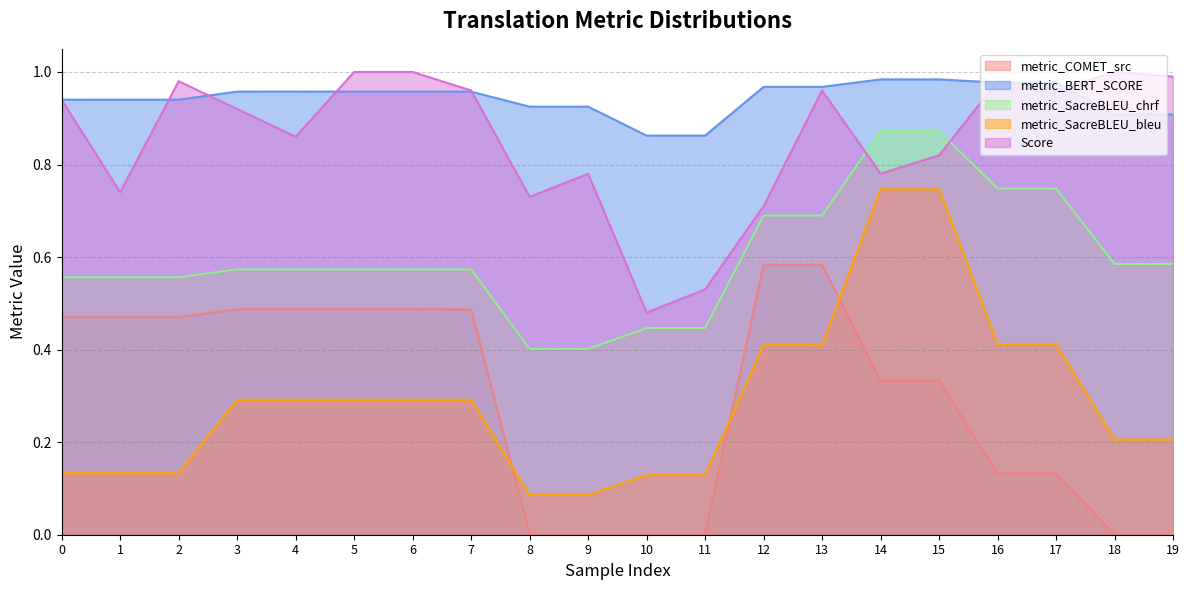

Reading right to left, list all the values displayed in this chart.

metric_SacreBLEU_bleu: 0.2	0.2	0.4	0.4	0.7	0.7	0.4	0.4	0.1	0.1	0.1	0.1	0.3	0.3	0.3	0.3	0.3	0.1	0.1	0.1
metric_SacreBLEU_chrf: 0.6	0.6	0.7	0.7	0.9	0.9	0.7	0.7	0.4	0.4	0.4	0.4	0.6	0.6	0.6	0.6	0.6	0.6	0.6	0.6
metric_BERT_SCORE: 0.9	0.9	1.0	1.0	1.0	1.0	1.0	1.0	0.9	0.9	0.9	0.9	1.0	1.0	1.0	1.0	1.0	0.9	0.9	0.9
metric_COMET_src: 0.0	0.0	0.1	0.1	0.3	0.3	0.6	0.6	0.0	0.0	0.0	0.0	0.5	0.5	0.5	0.5	0.5	0.5	0.5	0.5
Score: 1.0	1.0	1.0	1.0	0.8	0.8	1.0	0.7	0.5	0.5	0.8	0.7	1.0	1.0	1.0	0.9	0.9	1.0	0.7	0.9